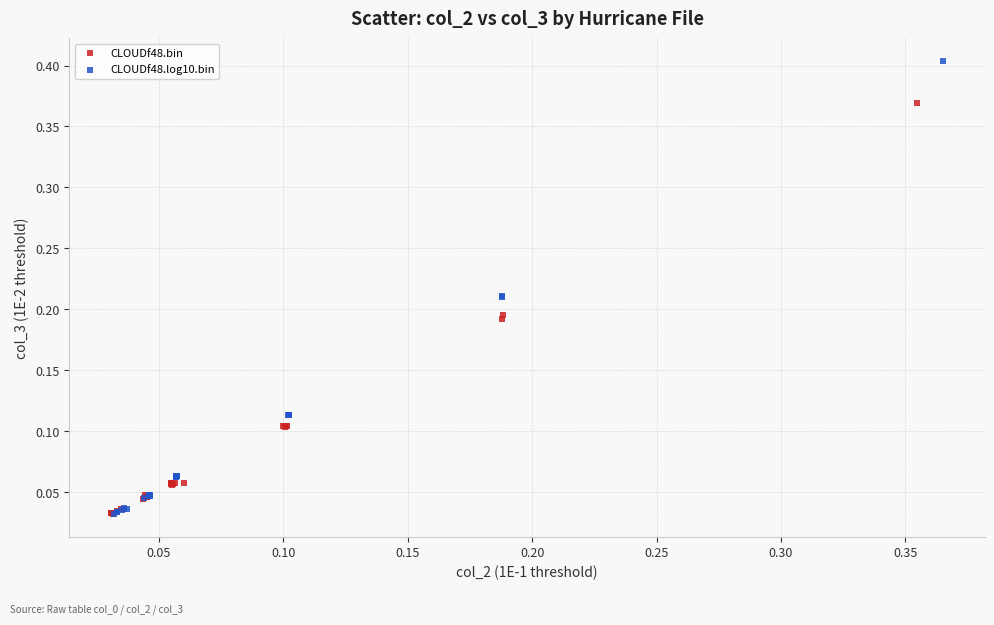

Which series reaches the maximum Y coordinate?

CLOUDf48.log10.bin